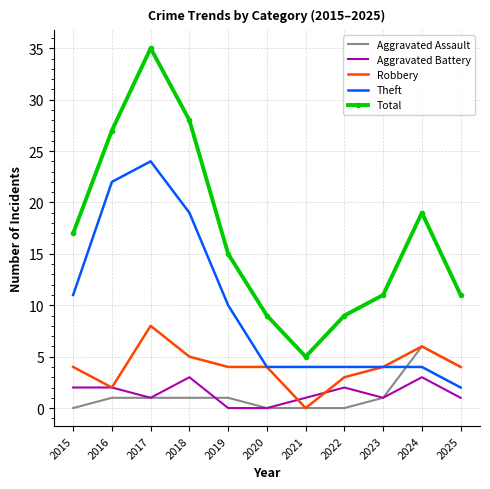

The value of Aggravated Assault at 2018 is 1. True or false?

True